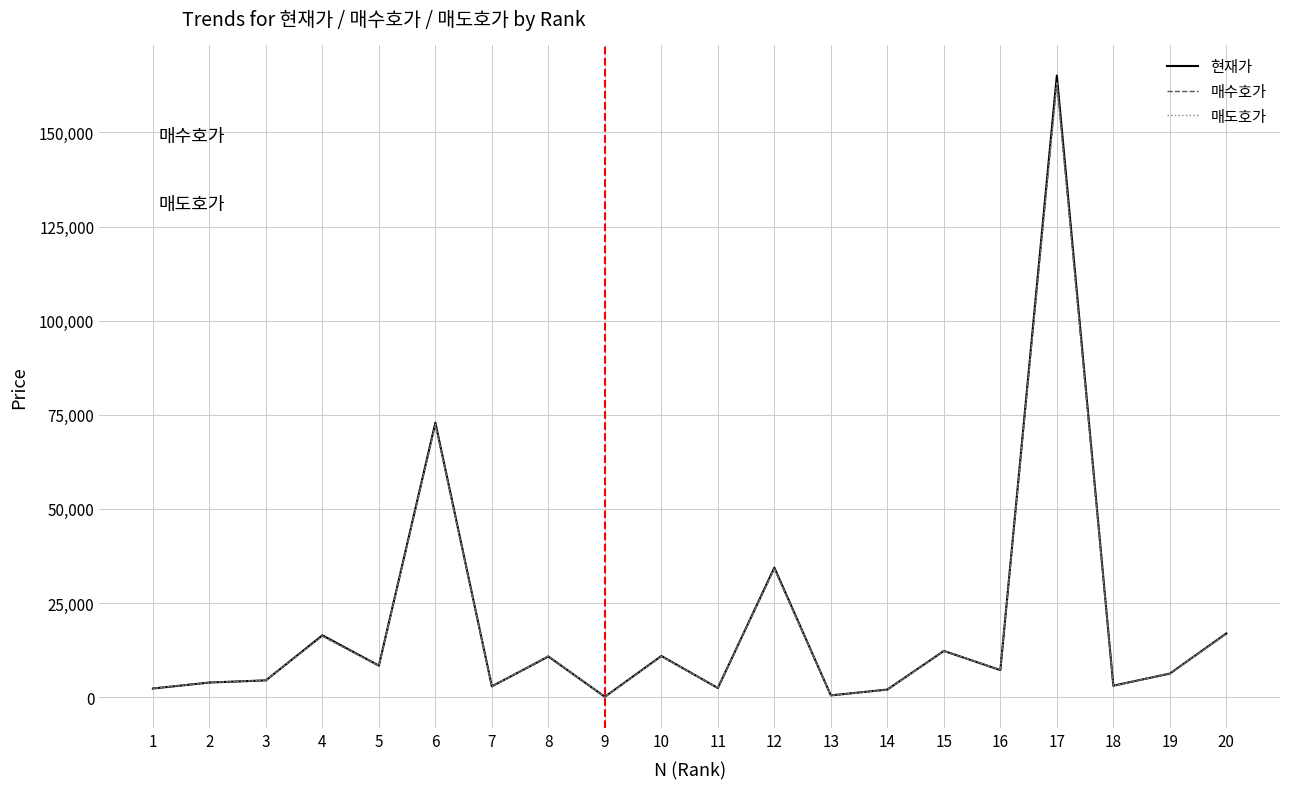

What is the maximum value shown in the chart?

165100